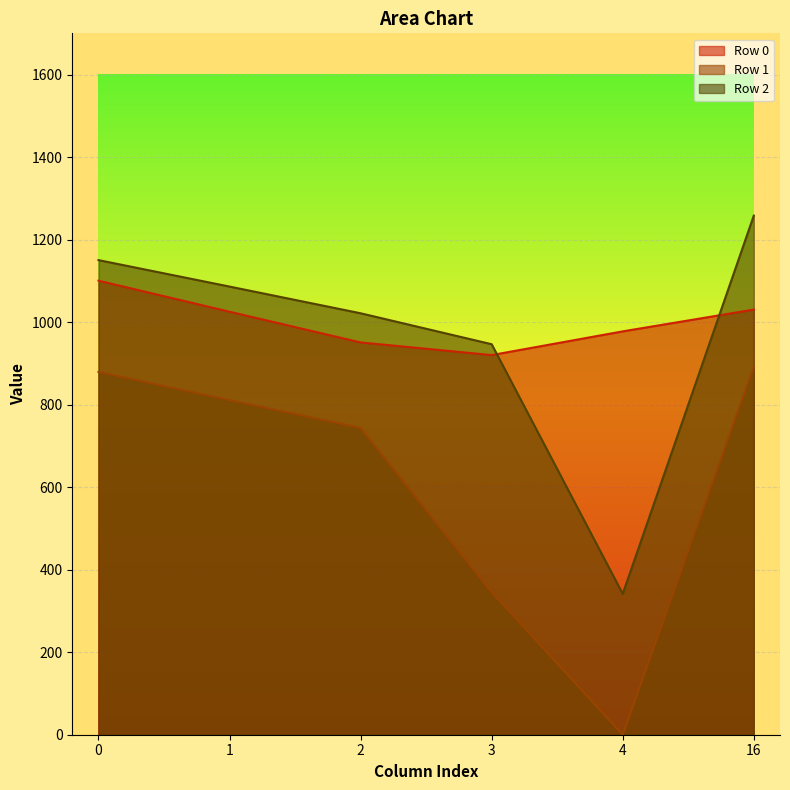

What is the spread (max minus min) of values at 4?

977.6